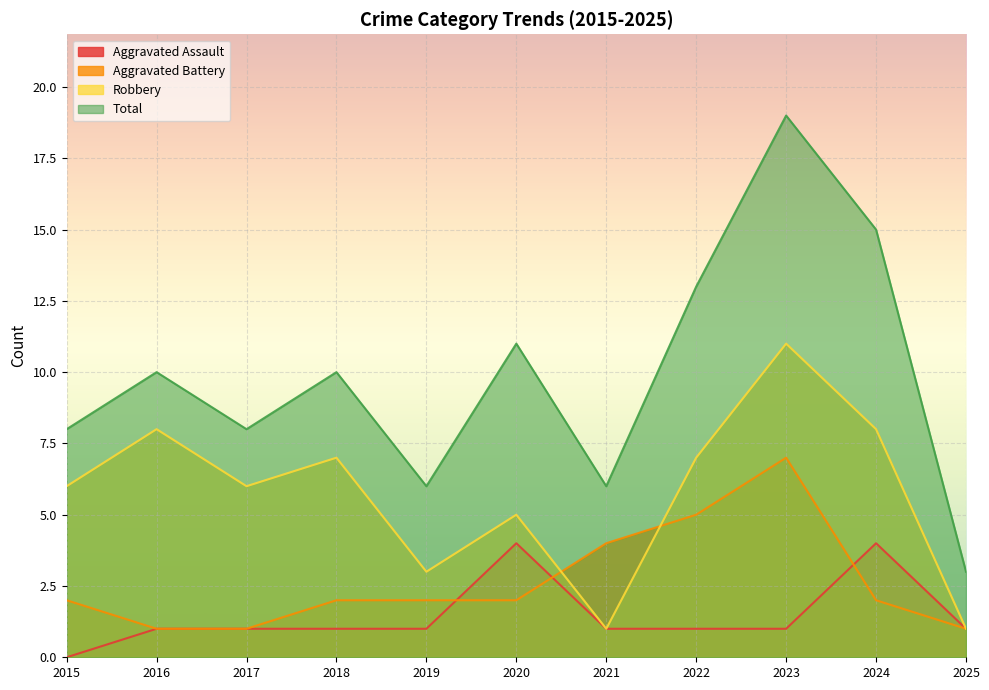

Reading left to right, extract all data points from this chart.

Aggravated Assault: 2015=0	2016=1	2017=1	2018=1	2019=1	2020=4	2021=1	2022=1	2023=1	2024=4	2025=1
Aggravated Battery: 2015=2	2016=1	2017=1	2018=2	2019=2	2020=2	2021=4	2022=5	2023=7	2024=2	2025=1
Robbery: 2015=6	2016=8	2017=6	2018=7	2019=3	2020=5	2021=1	2022=7	2023=11	2024=8	2025=1
Total: 2015=8	2016=10	2017=8	2018=10	2019=6	2020=11	2021=6	2022=13	2023=19	2024=15	2025=3